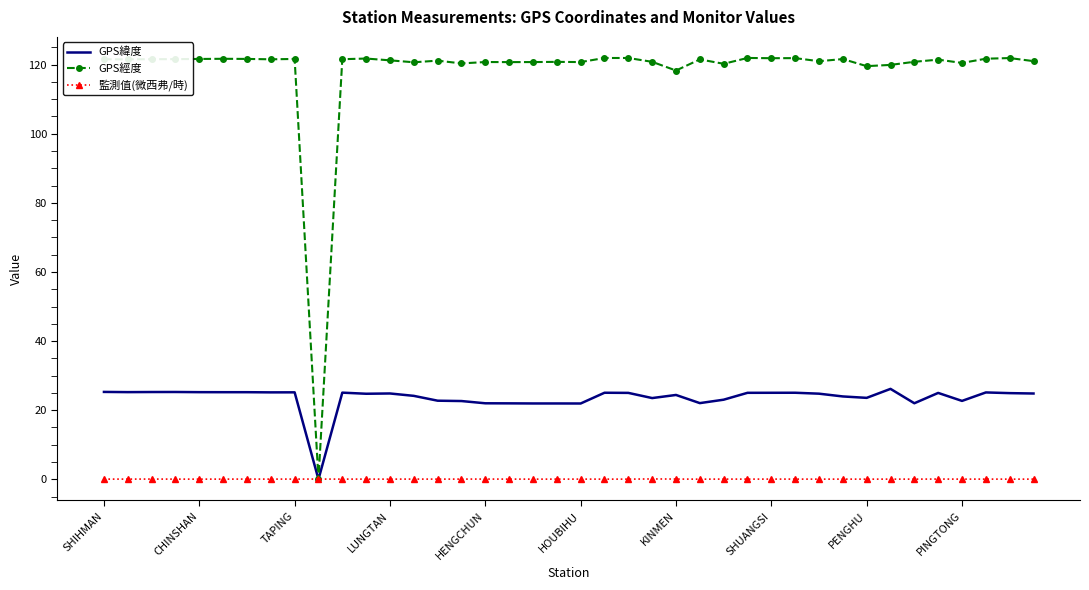

List the series in order of their peak value, highest first.

GPS經度, GPS緯度, 監測值(微西弗/時)